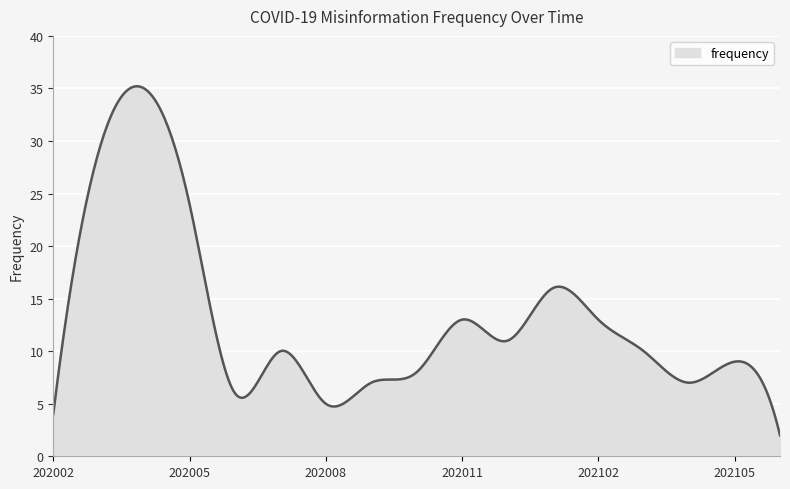

What is the greatest value displayed?

35.2